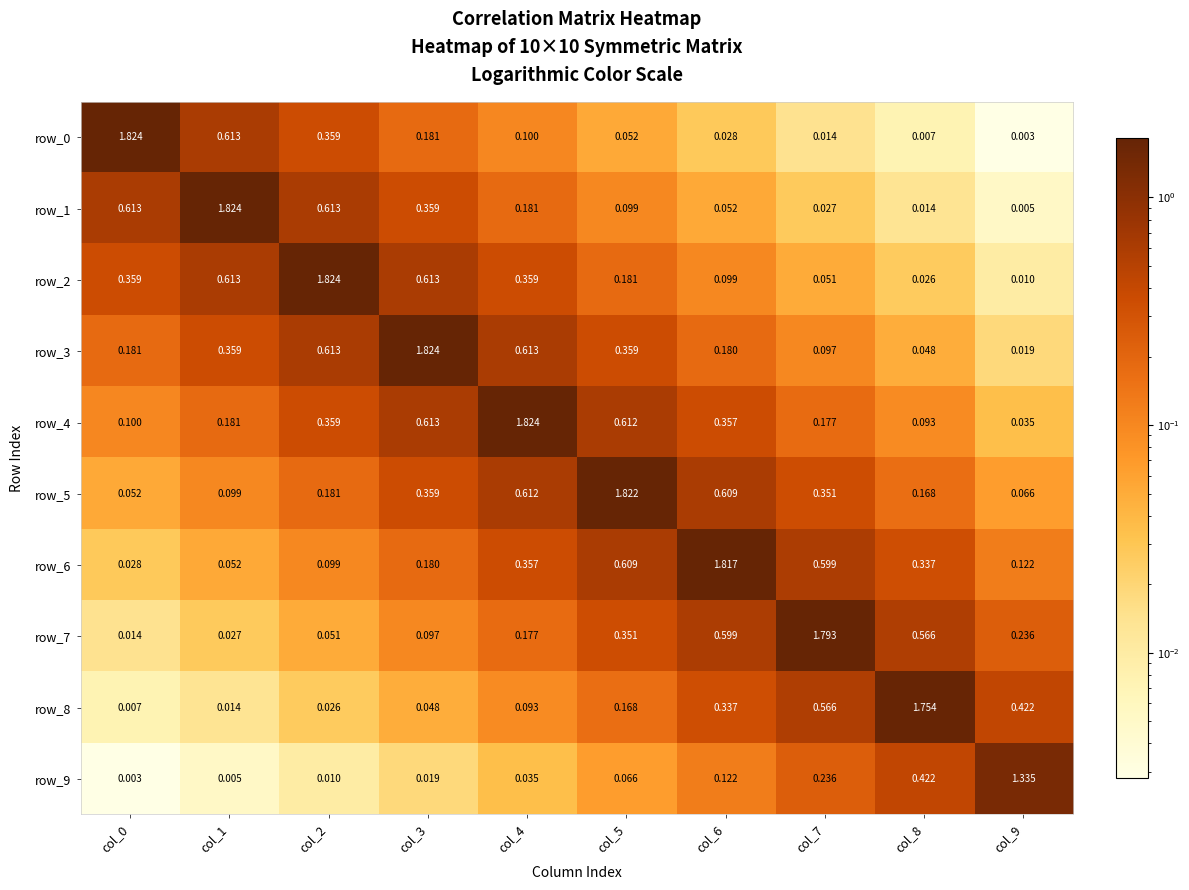

Is the value of row_6 at col_5 greater than the value of row_7 at col_8?

Yes